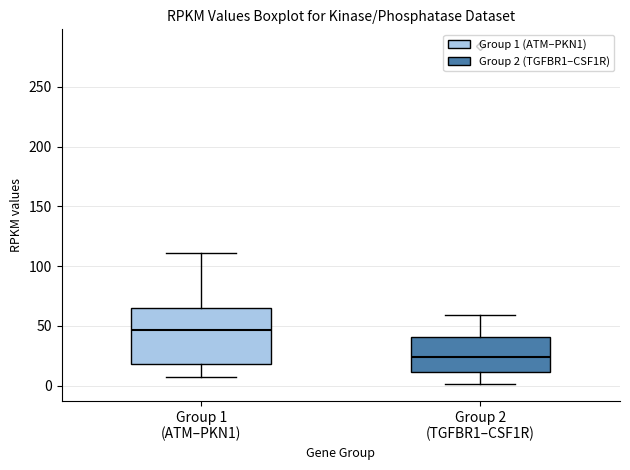

Where does the upper whisker of the box for Group 2 (TGFBR1–CSF1R) end on the y-axis? The values are not printed on the chart, so give them approximately, as read against the axis.

60